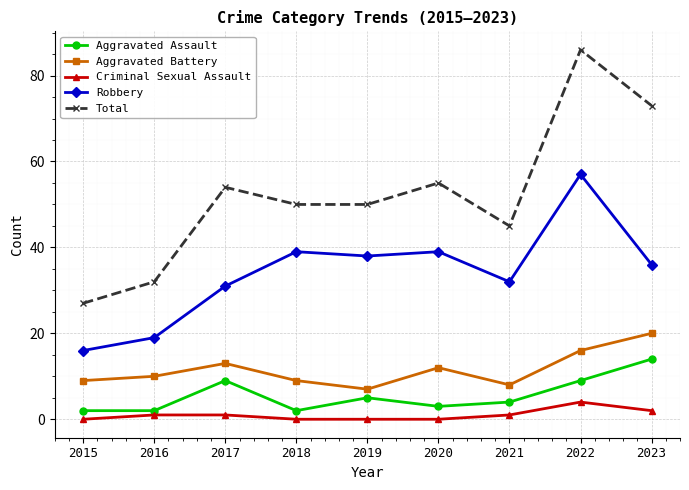

Rank the series at 2016 from highest to lowest value.

Total, Robbery, Aggravated Battery, Aggravated Assault, Criminal Sexual Assault